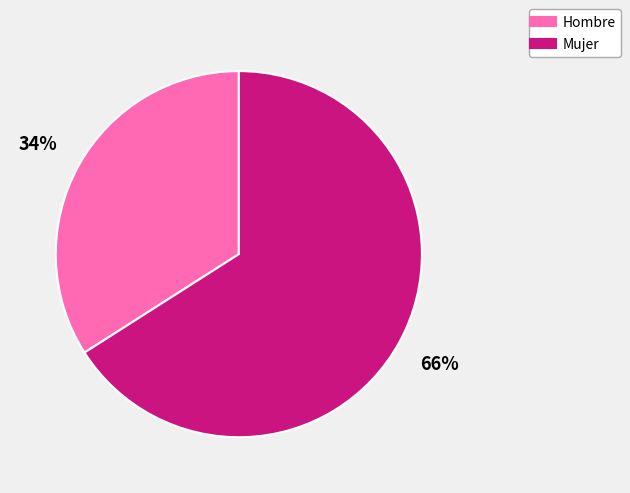

Rank the categories by value from lowest to highest.

Hombre, Mujer